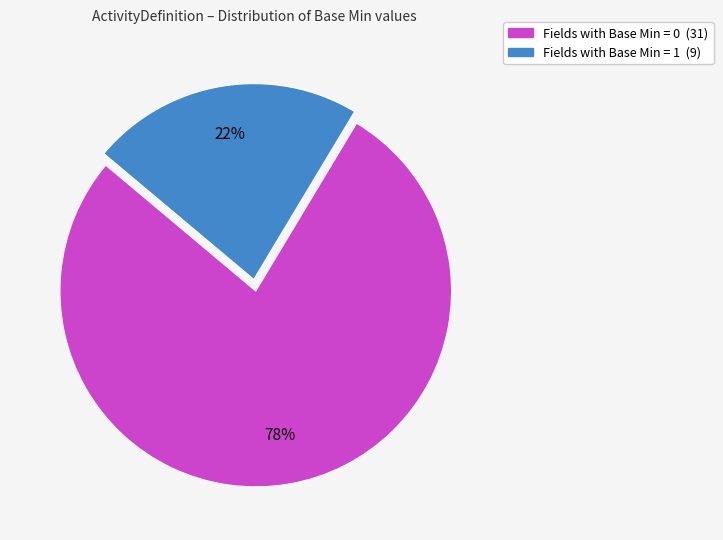

To the nearest percent, what is the average slice percentage?

50%